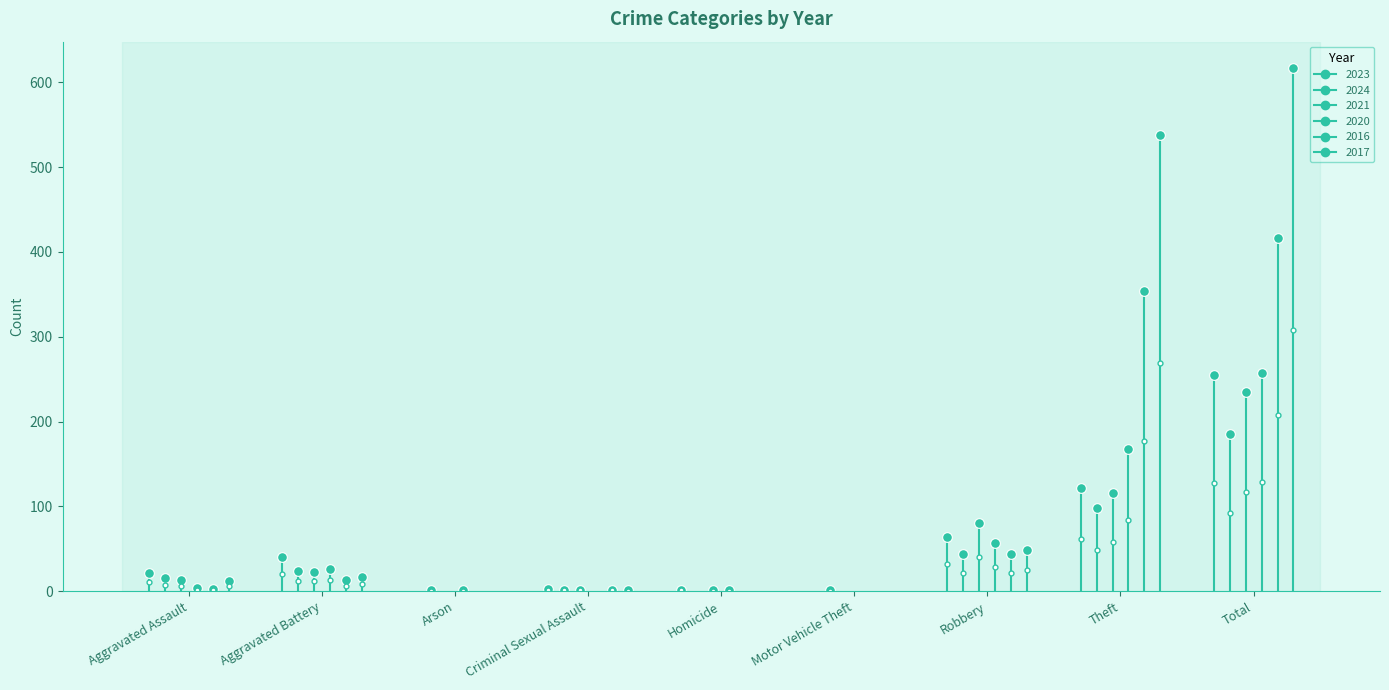

What is the label of the 3rd point from the left?

Arson